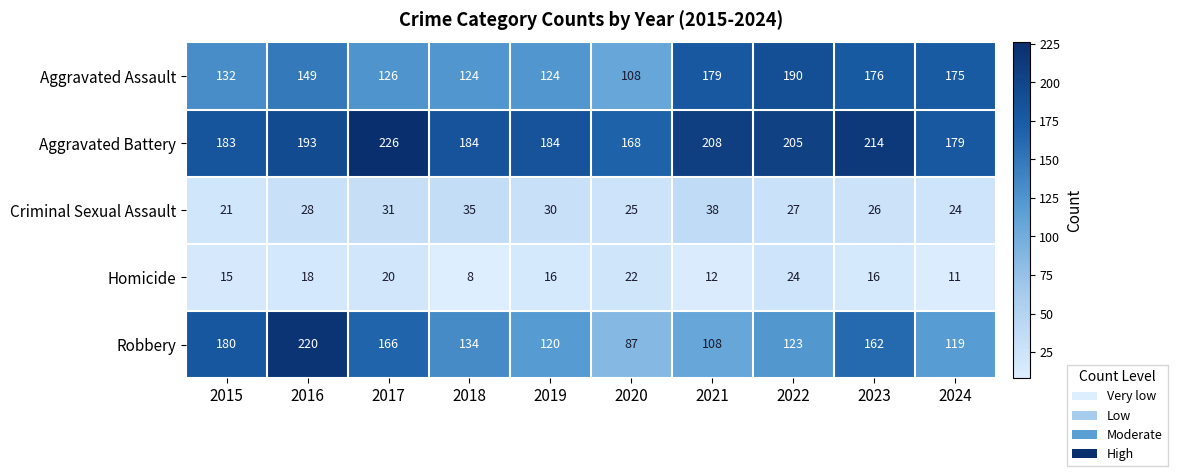

What is the difference between the highest and lowest values at 2020?

146